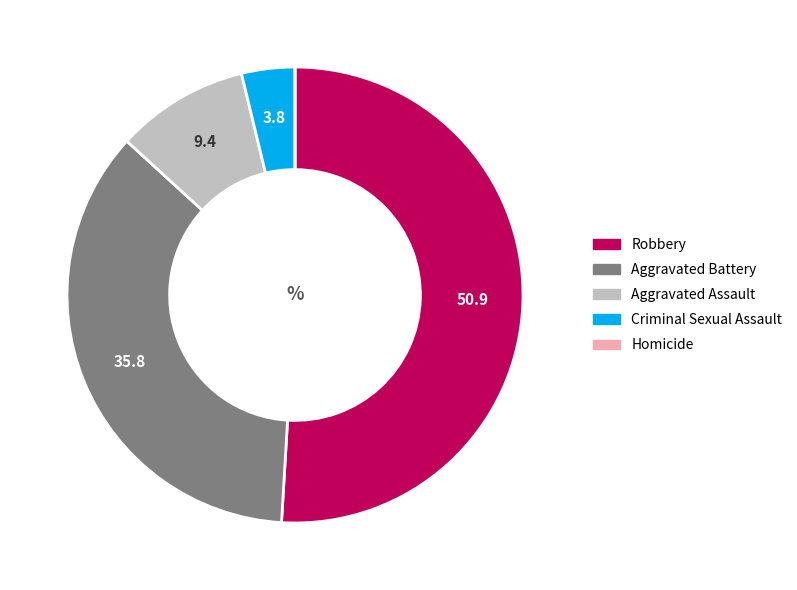

Do Aggravated Battery and Criminal Sexual Assault together represent more than half of the pie?

No